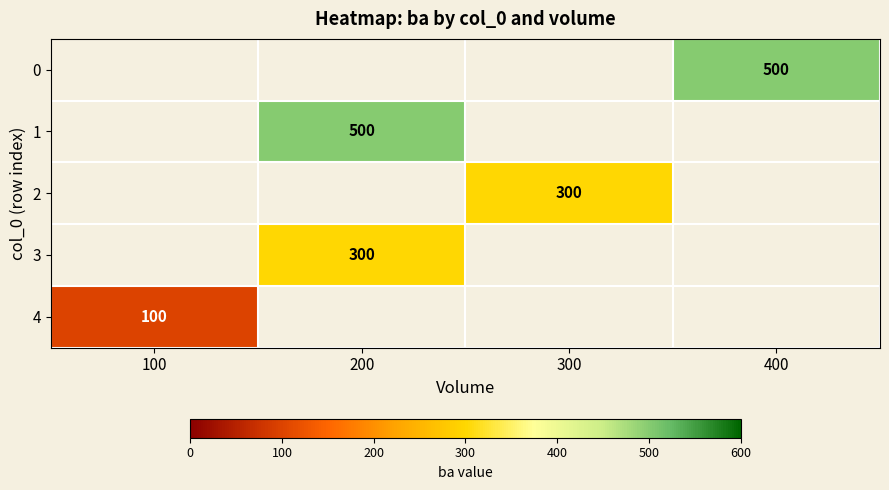

True or false: 4 has a value of 100 at 100.

True